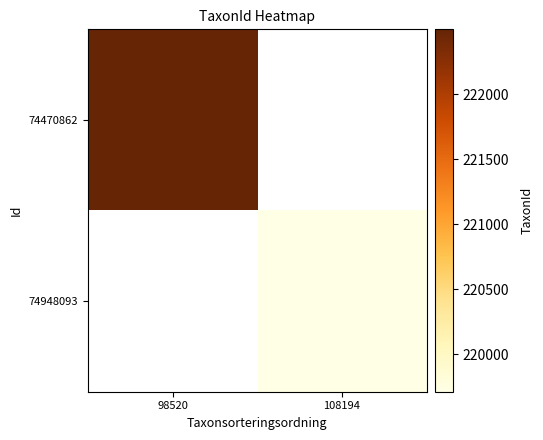

At how many categories does at least one series exceed 220500?

1